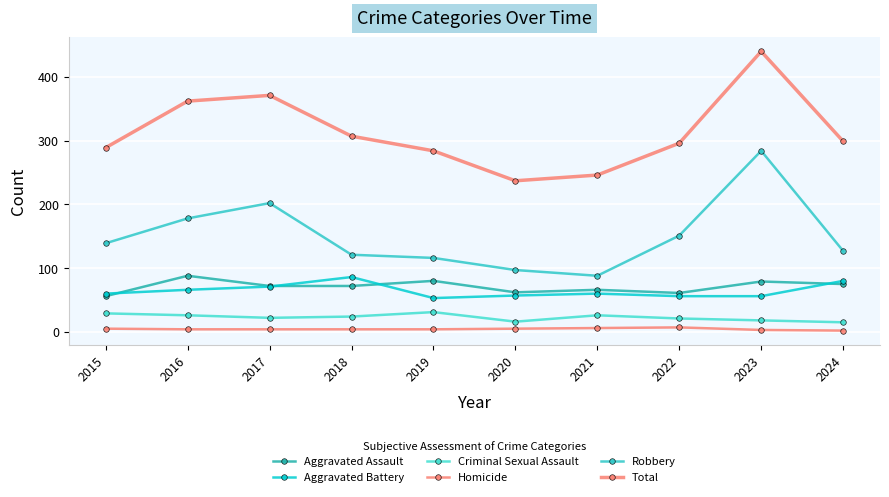

How many data points does each series have?

10